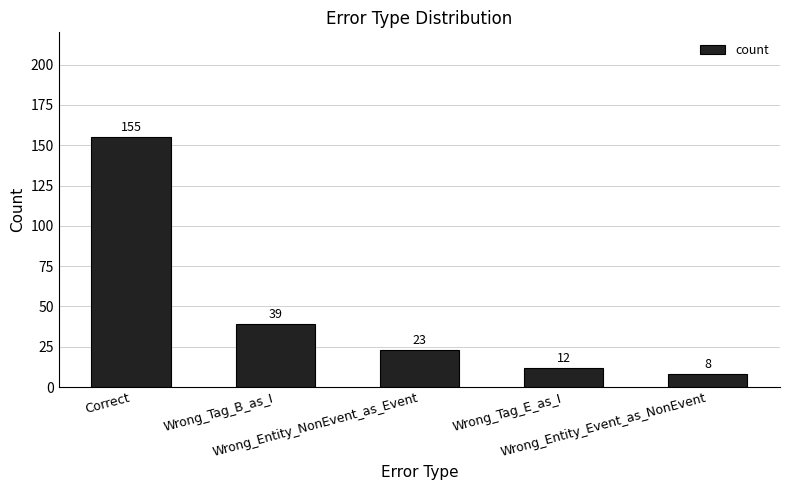

Reading right to left, transcribe all the data shown in this chart.

8	12	23	39	155